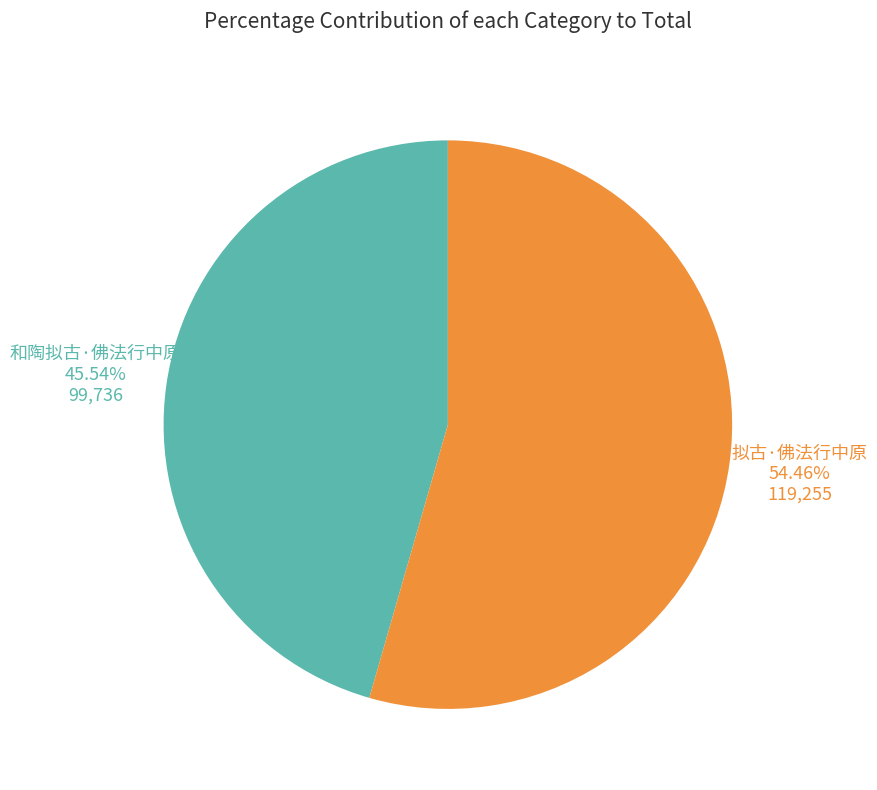

Does any single category account for the majority?

Yes